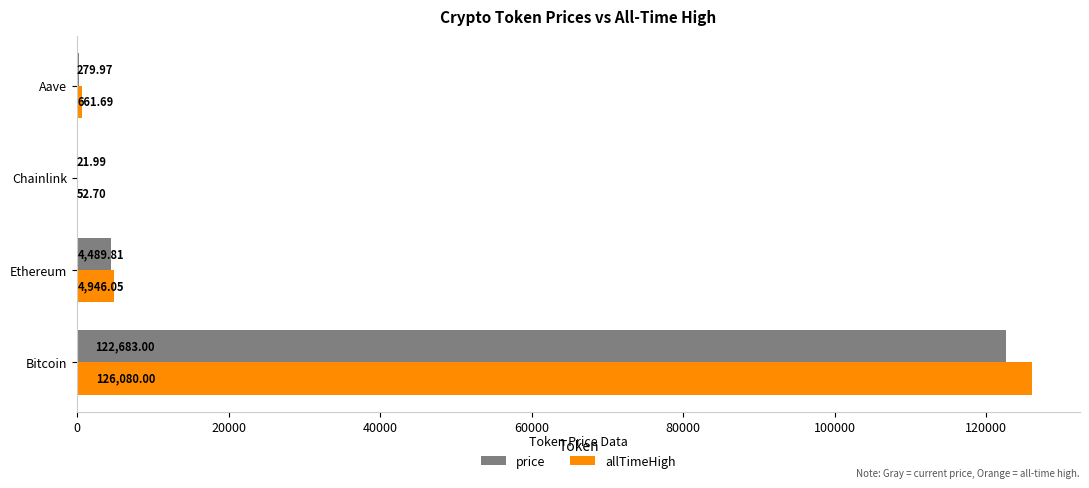

At which category is the sum across all series the highest?

Bitcoin